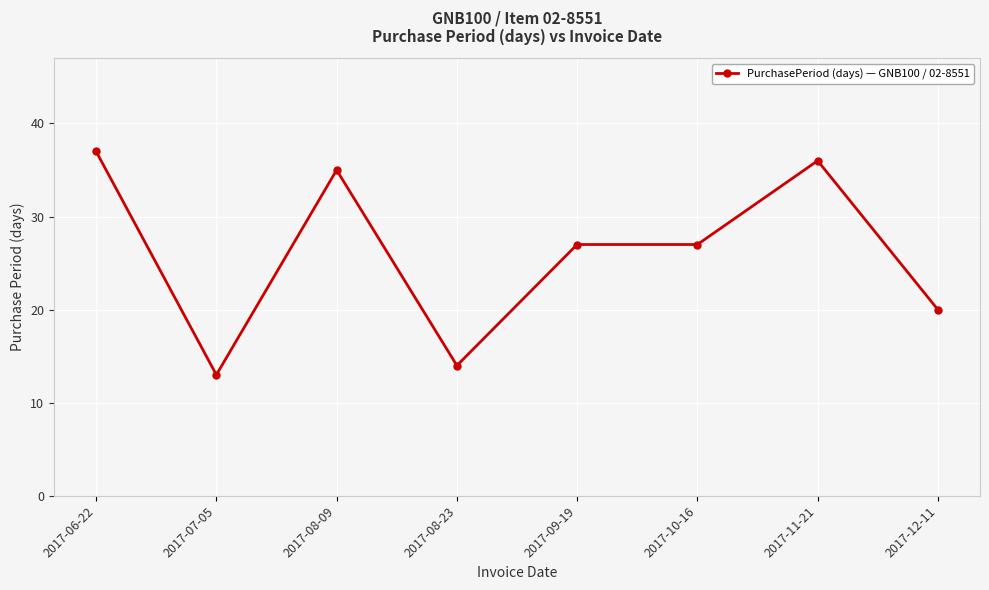

At which category does the data reach its first local valley?

2017-07-05